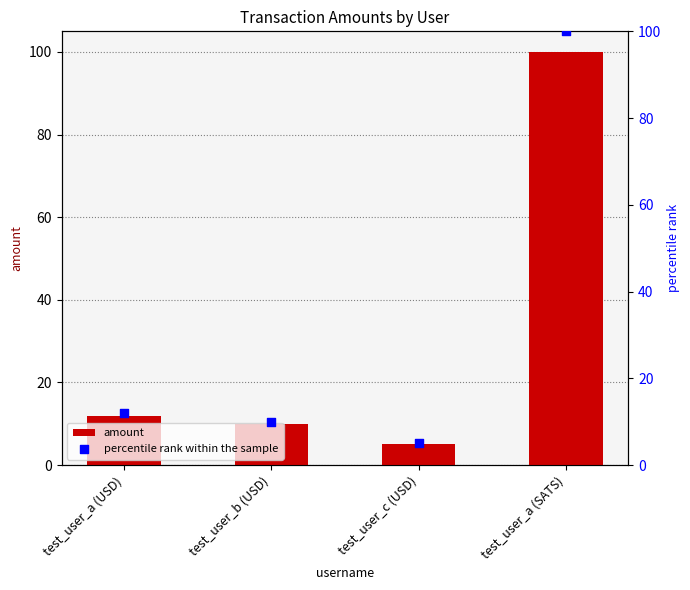

Is the value of percentile rank within the sample at test_user_c (USD) greater than the value of amount at test_user_c (USD)?

No